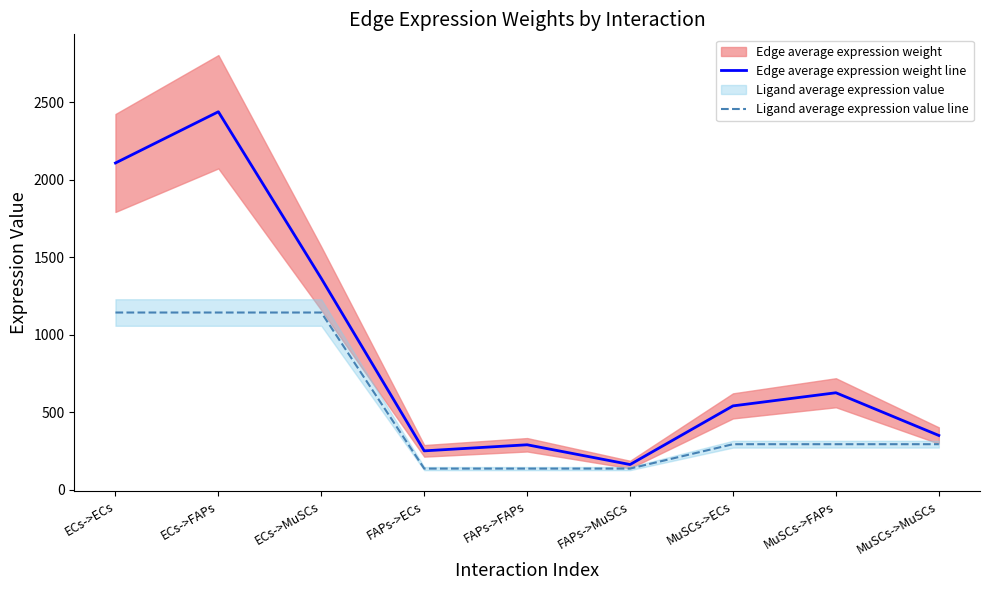

Which category has the highest value in the Edge average expression weight line series?

ECs->FAPs